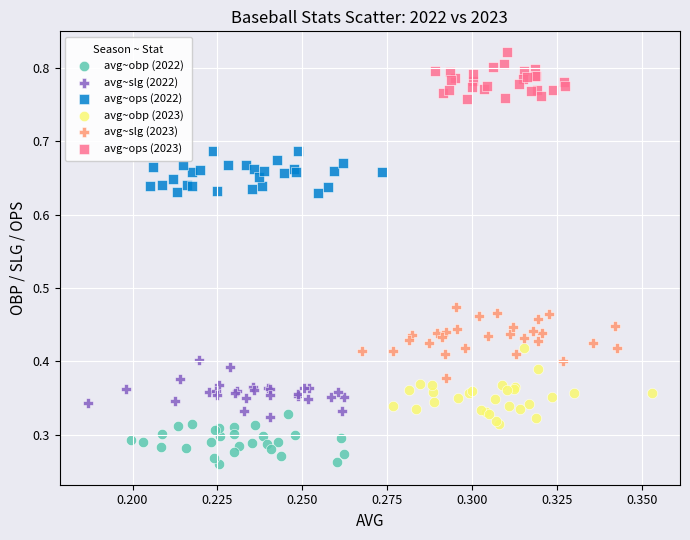

Which series contains the lowest Y value?

avg~obp (2022)